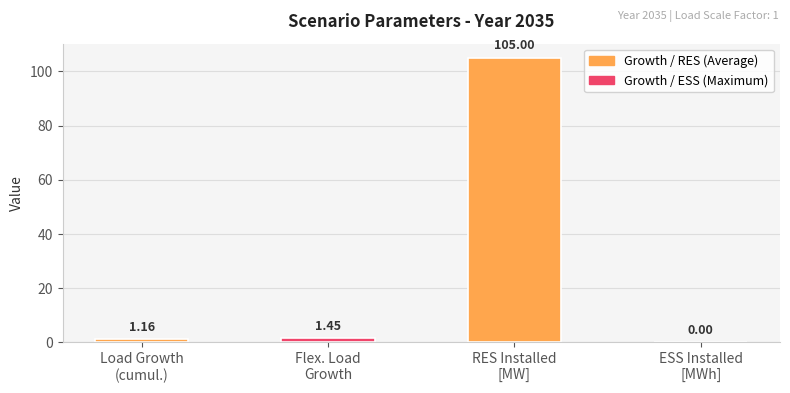

Are the bars grouped side by side (vs. stacked)?

No